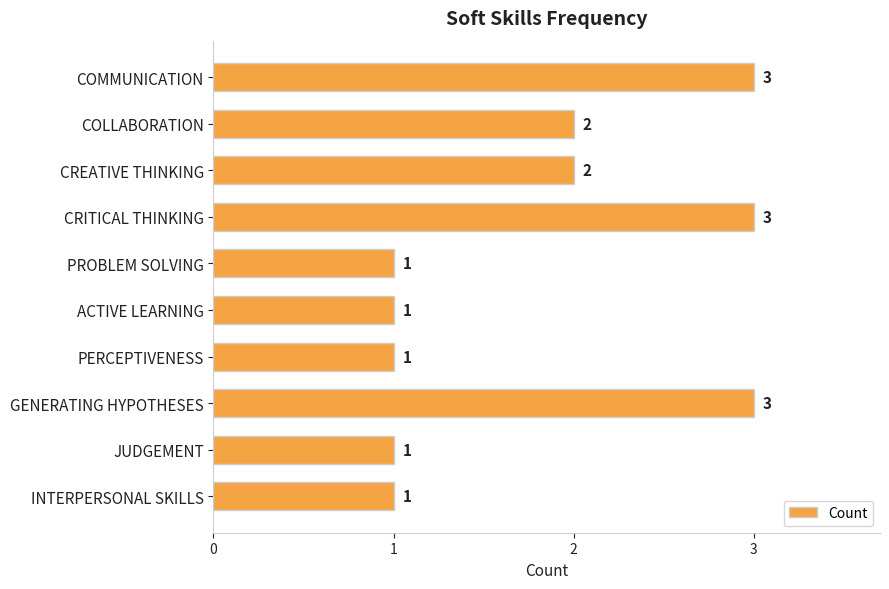

The value at COLLABORATION is 3. True or false?

False